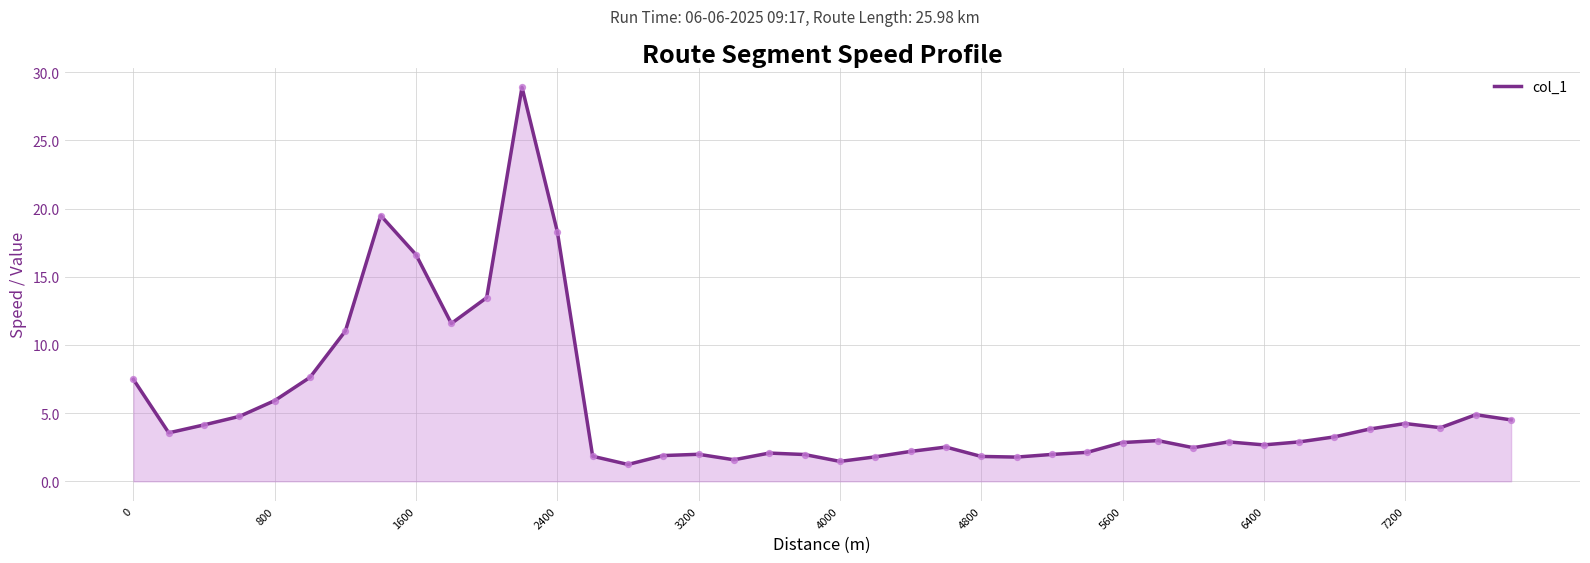

What is the difference between the maximum and minimum values?

27.7